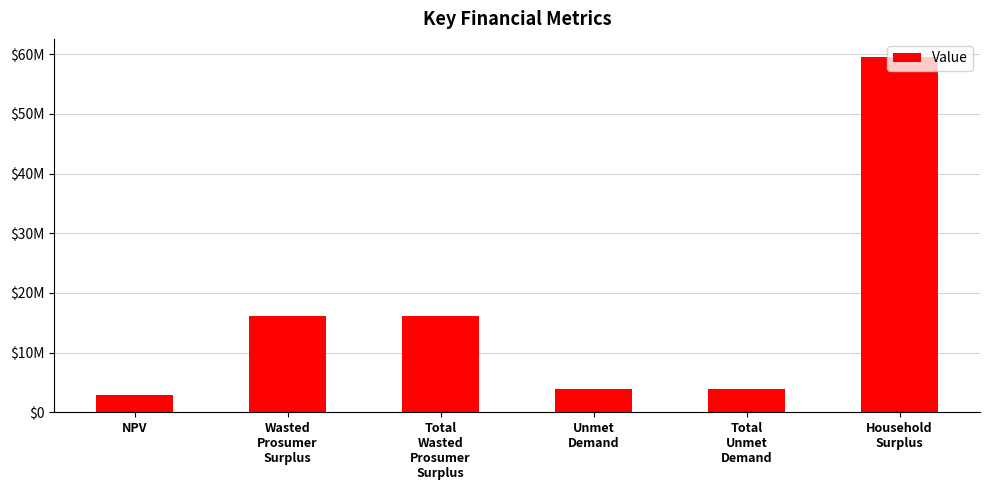

Does the chart contain any negative values?

No